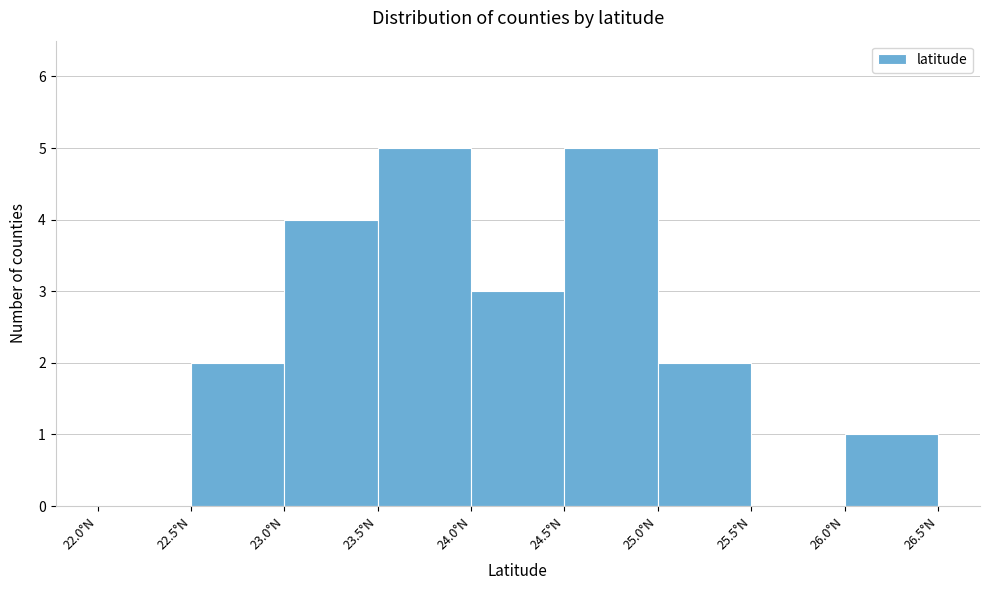

Reading left to right, transcribe this chart: for each bar, give the range it covers on the x-axis and its height. The values are not printed on the chart, so give them approximately, as read against the axis.

22.0 to 22.5: 0
22.5 to 23.0: 2
23.0 to 23.5: 4
23.5 to 24.0: 5
24.0 to 24.5: 3
24.5 to 25.0: 5
25.0 to 25.5: 2
25.5 to 26.0: 0
26.0 to 26.5: 1